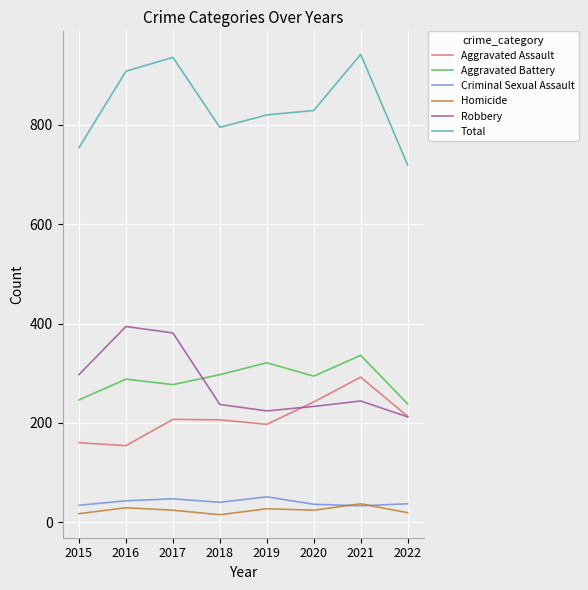

Which series has the largest total across all categories?

Total